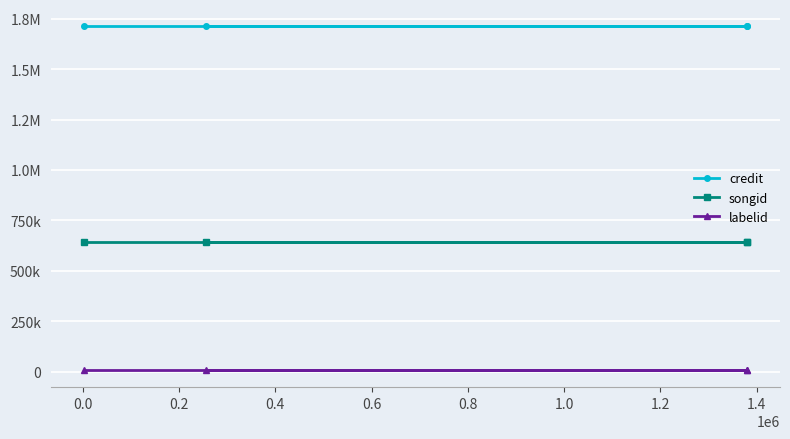

True or false: labelid and songid intersect in this chart.

False